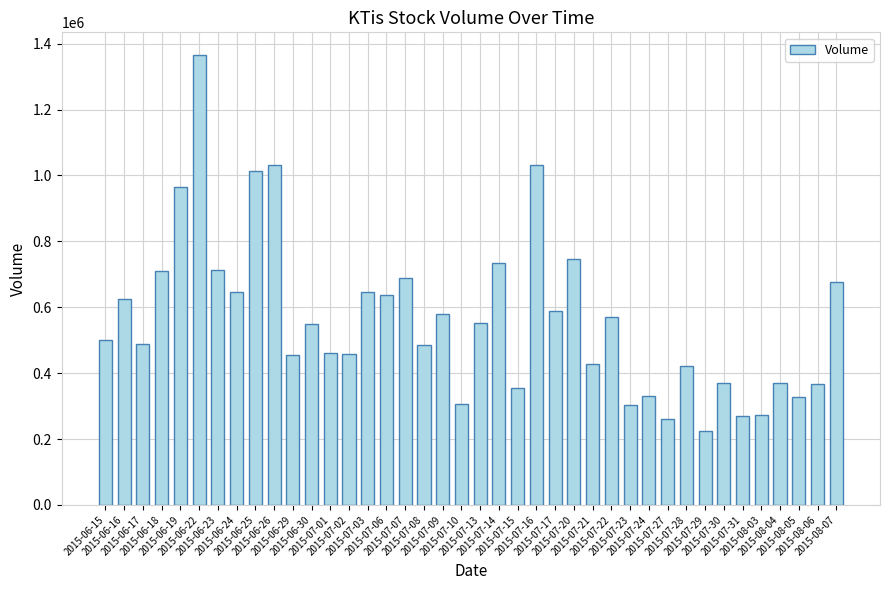

What is the minimum value shown in the chart?

223148